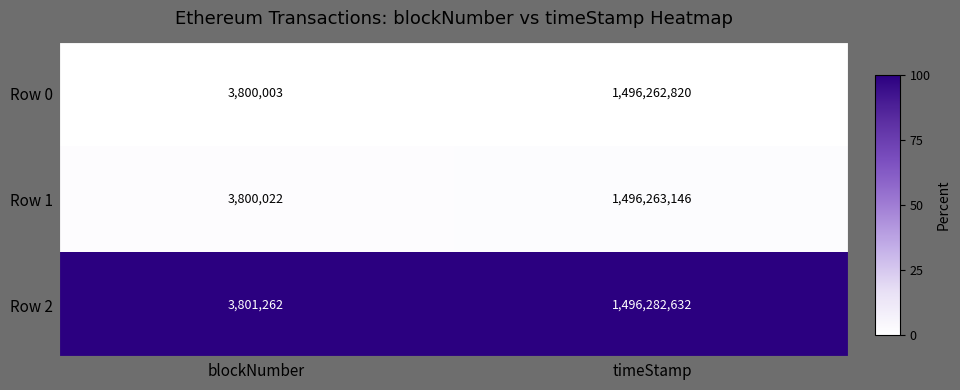

How many series are shown in this chart?

3